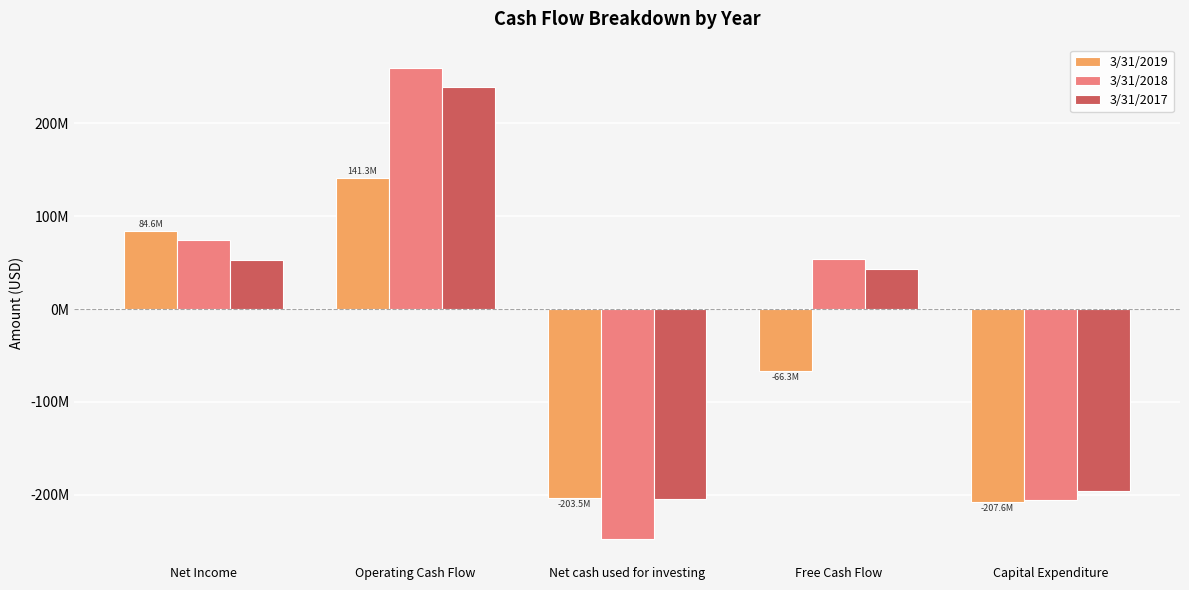

What are all the series names shown in the legend?

3/31/2019, 3/31/2018, 3/31/2017